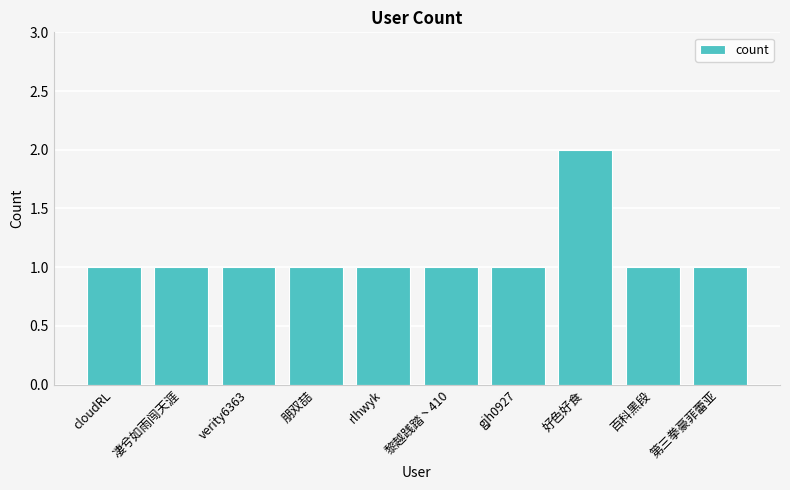

Count the values in the range 1 to 2.

10